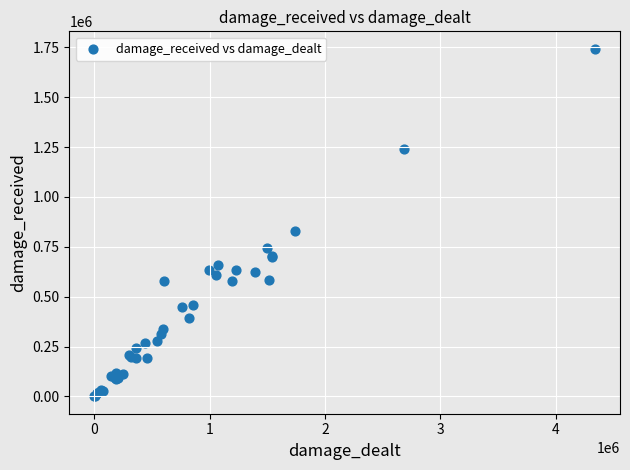

What Y value in the scatter plot is closest to 871794?

830766.9